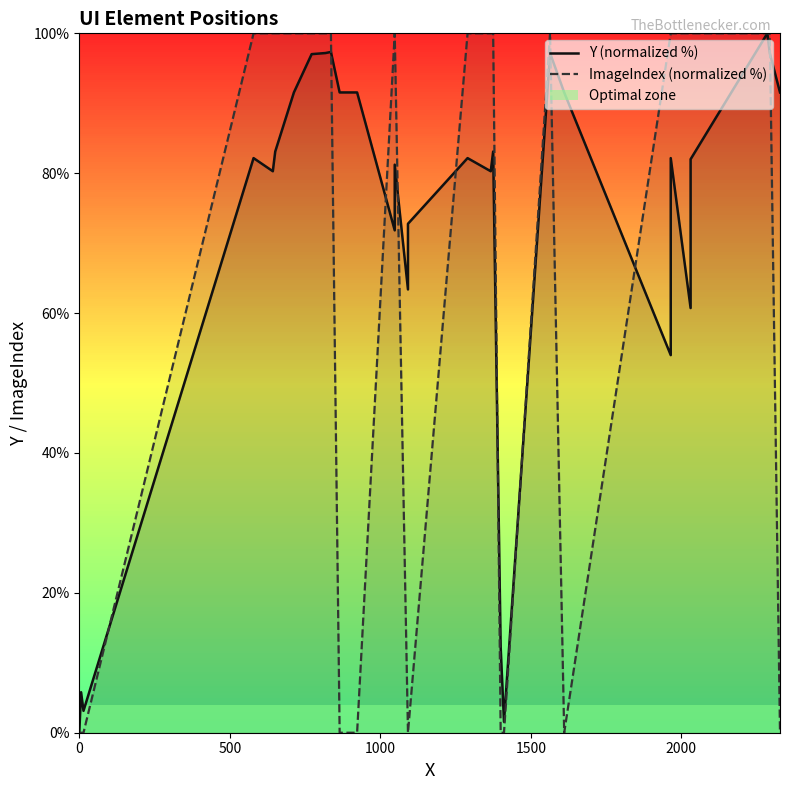

What is the sum of all Y (normalized %) values?

2156.8